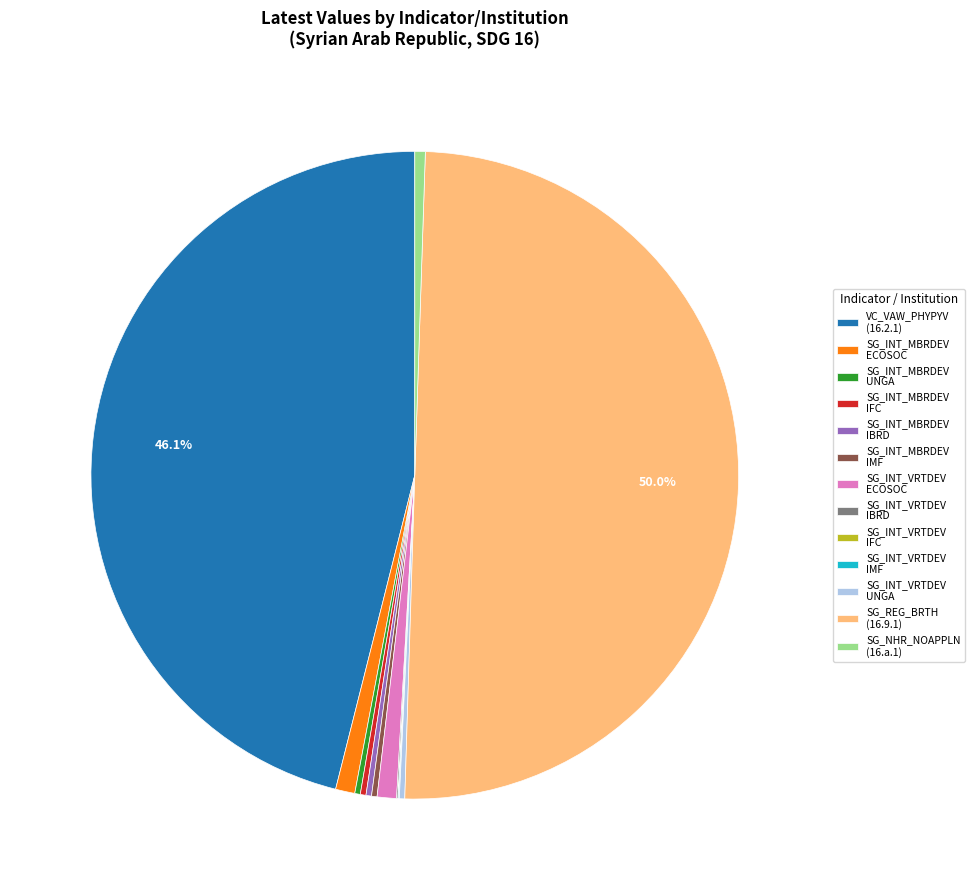

Does SG_INT_VRTDEV ECOSOC account for over 50% of the chart?

No